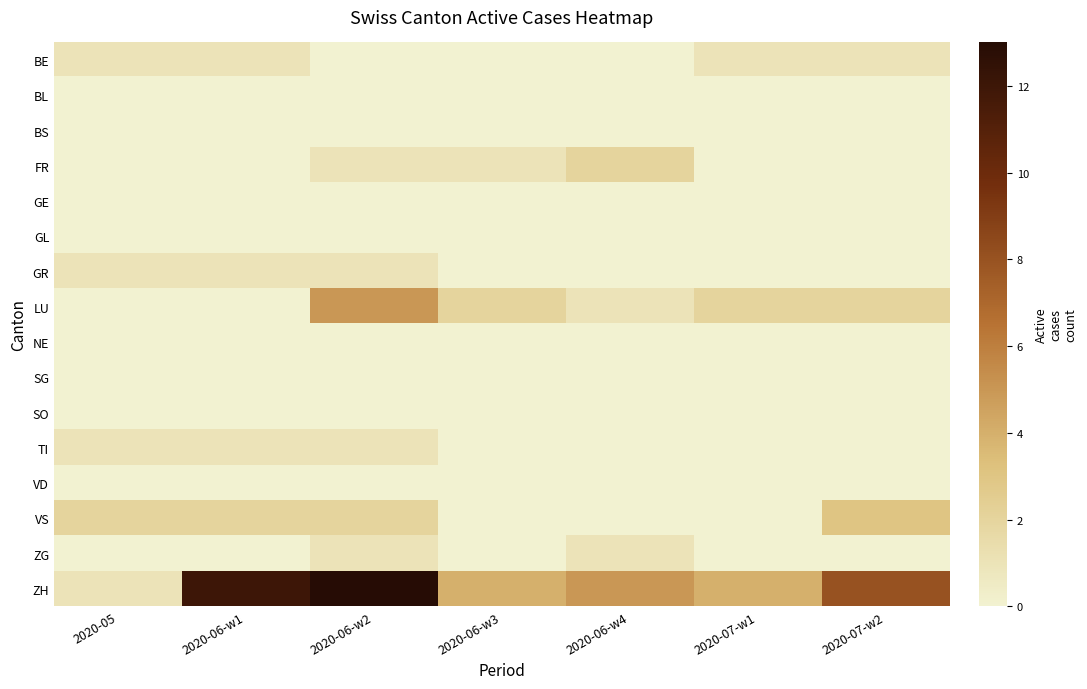

At how many categories does at least one series exceed 11?

2